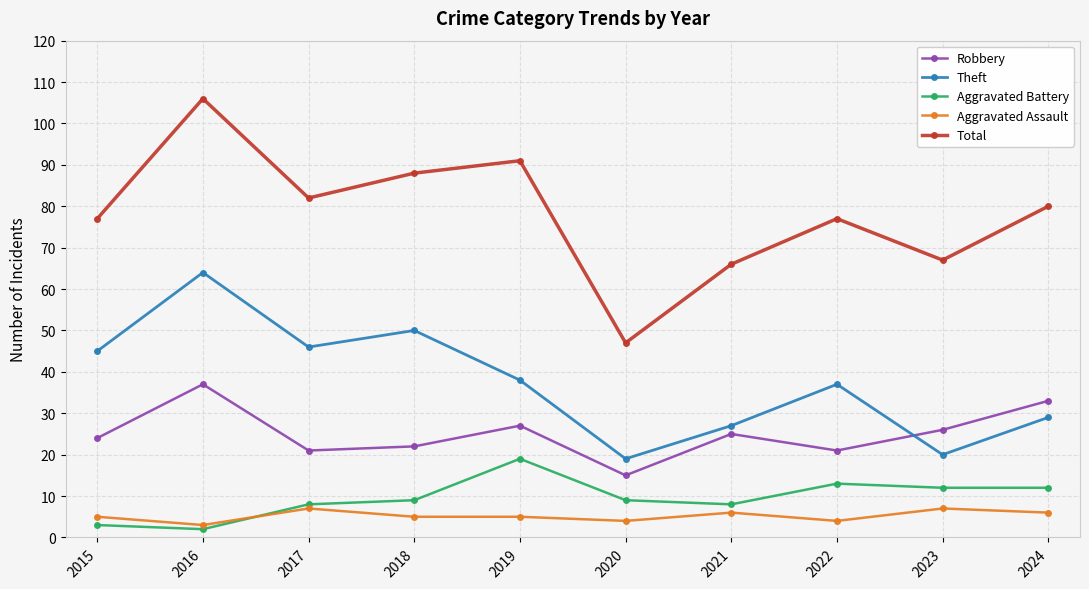

What value does the Aggravated Assault series have at 2020?

4